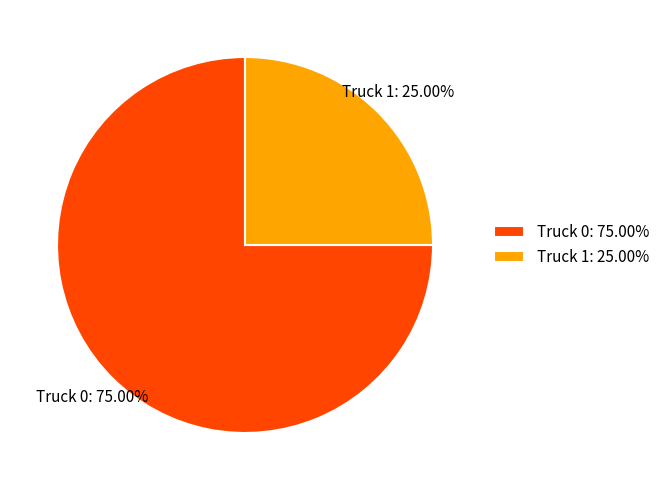

Is there any slice that represents more than half of the pie?

Yes